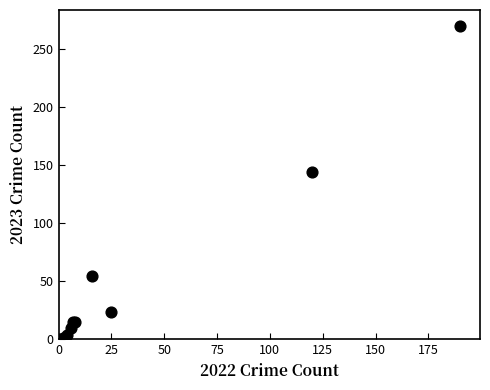

What Y value in the scatter plot is closest to 135?

144